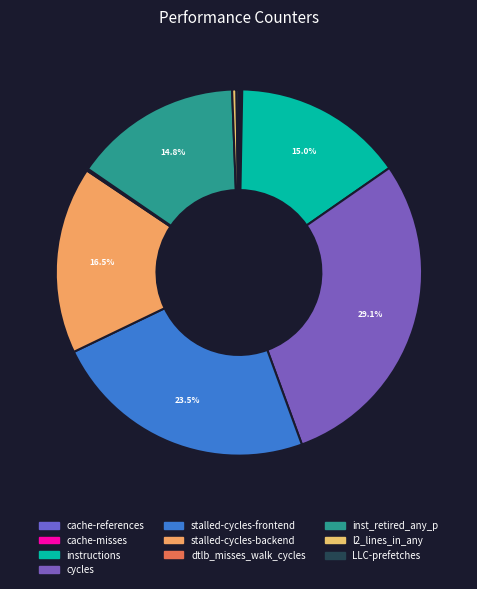

Does LLC-prefetches represent more than half of the total?

No